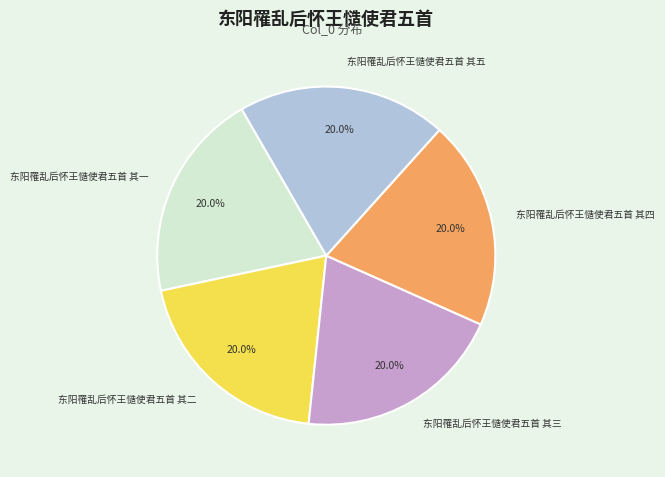

Does 东阳罹乱后怀王慥使君五首 其四 account for over 50% of the chart?

No